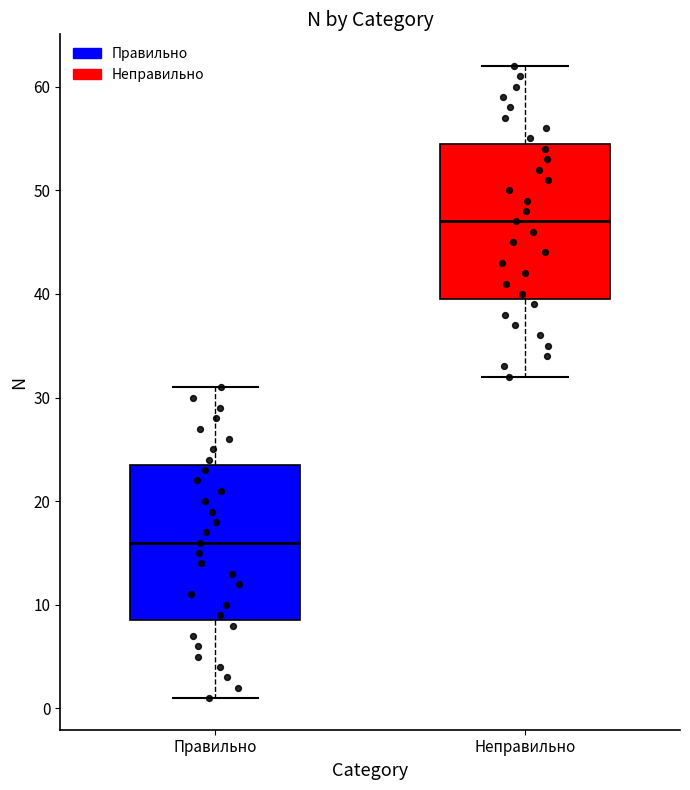

Reading left to right, read every box against the y-axis: the position of its median line, the range the box covers, and the ends of its whiskers. The values are not printed on the chart, so give them approximately, as read against the axis.

Правильно: median 16, box 9 to 24, whiskers 1 to 31
Неправильно: median 47, box 40 to 55, whiskers 32 to 62